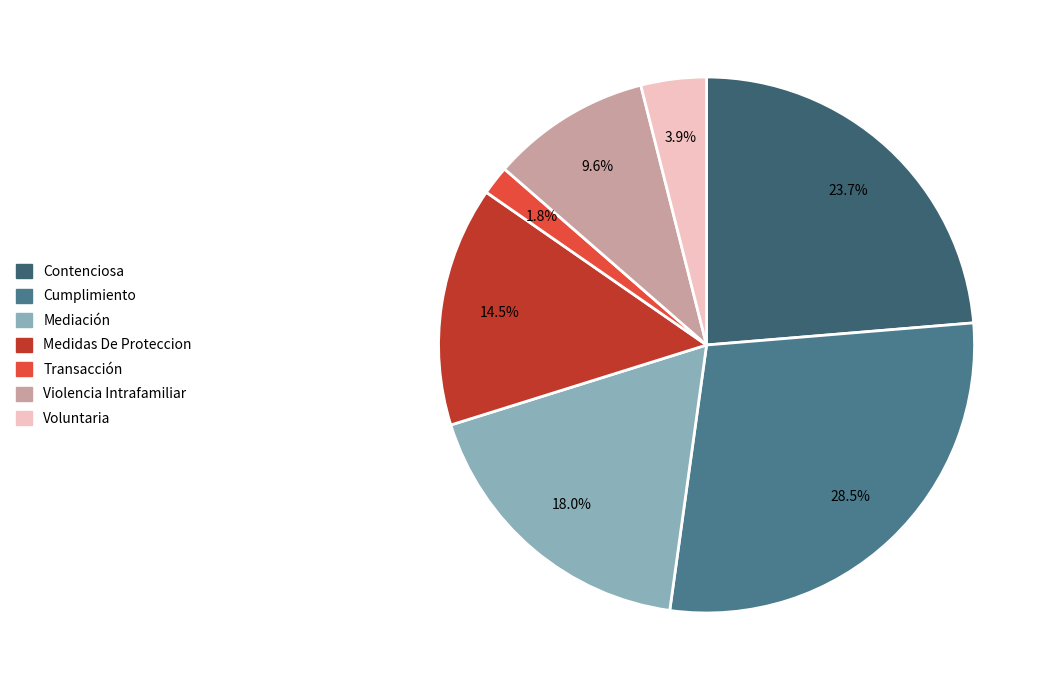

True or false: Violencia Intrafamiliar accounts for 10% of the total.

True